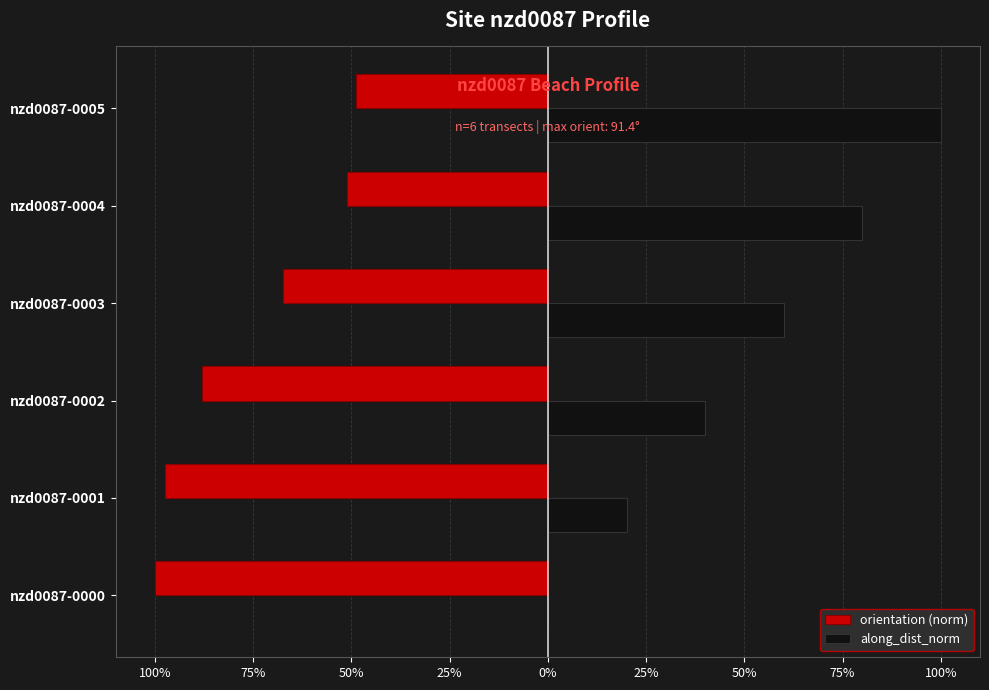

How many along_dist_norm values are between 0 and 1?

6